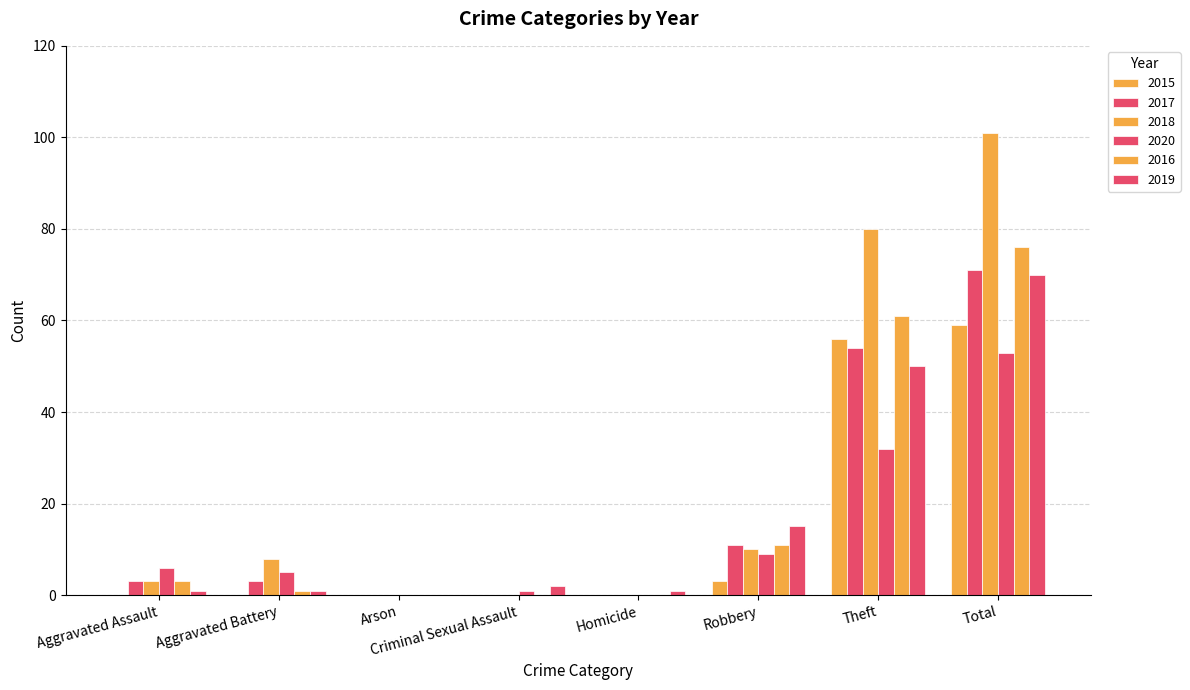

Reading left to right, what are all the values shown in this chart?

2015: Aggravated Assault=0	Aggravated Battery=0	Arson=0	Criminal Sexual Assault=0	Homicide=0	Robbery=3	Theft=56	Total=59
2017: Aggravated Assault=3	Aggravated Battery=3	Arson=0	Criminal Sexual Assault=0	Homicide=0	Robbery=11	Theft=54	Total=71
2018: Aggravated Assault=3	Aggravated Battery=8	Arson=0	Criminal Sexual Assault=0	Homicide=0	Robbery=10	Theft=80	Total=101
2020: Aggravated Assault=6	Aggravated Battery=5	Arson=0	Criminal Sexual Assault=1	Homicide=0	Robbery=9	Theft=32	Total=53
2016: Aggravated Assault=3	Aggravated Battery=1	Arson=0	Criminal Sexual Assault=0	Homicide=0	Robbery=11	Theft=61	Total=76
2019: Aggravated Assault=1	Aggravated Battery=1	Arson=0	Criminal Sexual Assault=2	Homicide=1	Robbery=15	Theft=50	Total=70